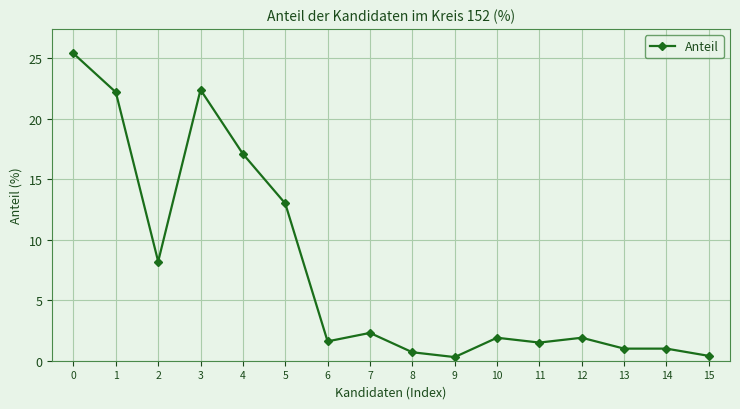

Approximately how many times larger is the value at 2 compared to 0?

0.3